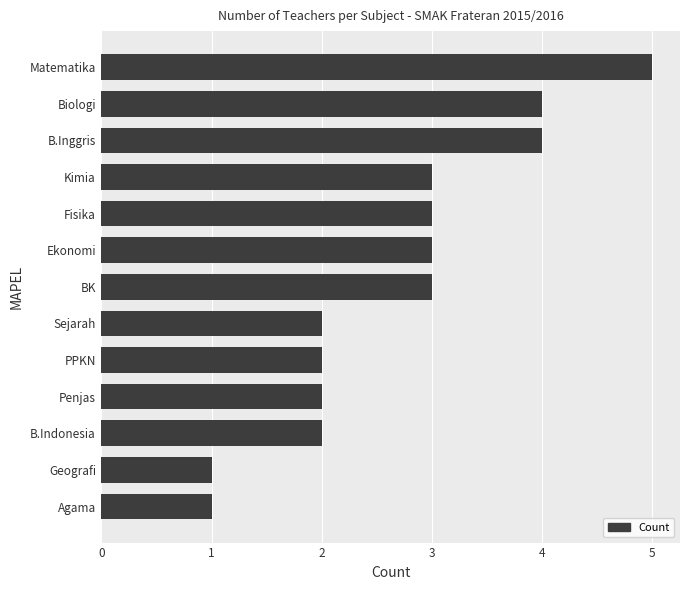

The value at Biologi is 7. True or false?

False